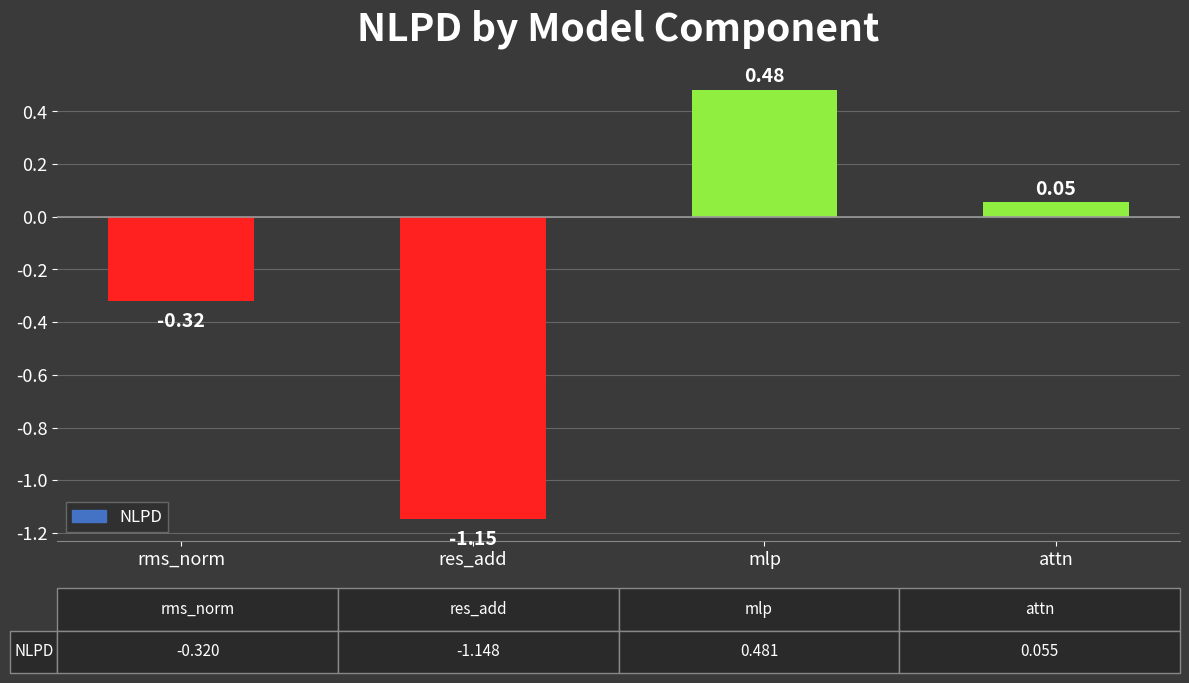

Where is the data nearest to the value 0?

attn